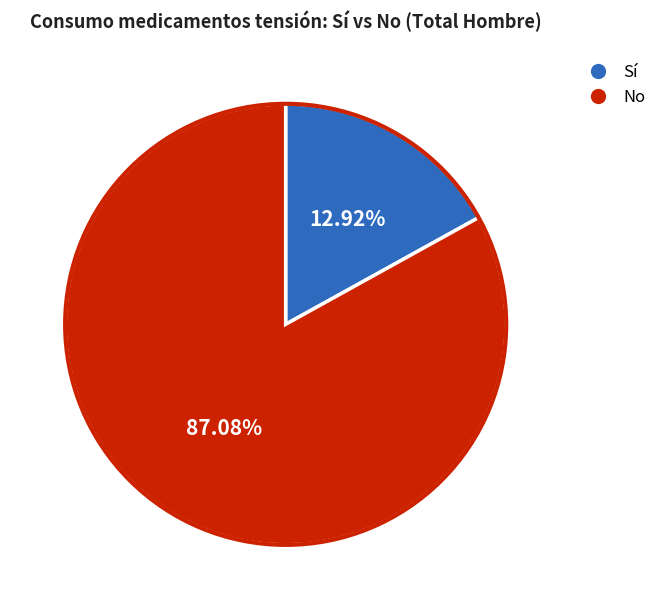

True or false: Total accounts for 58% of the total.

False